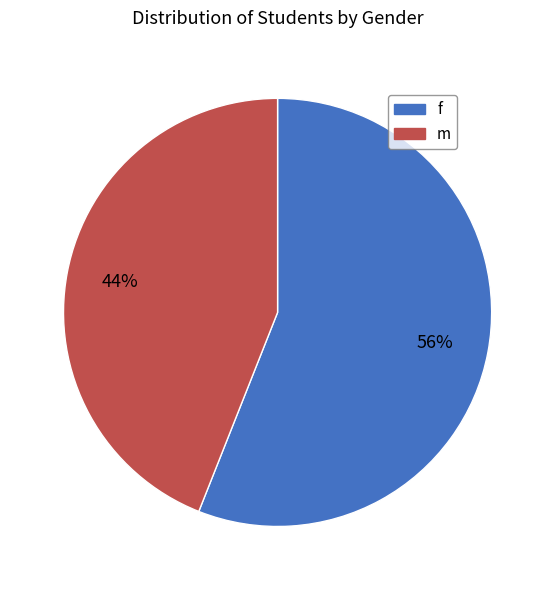

Is there any slice that represents more than half of the pie?

Yes